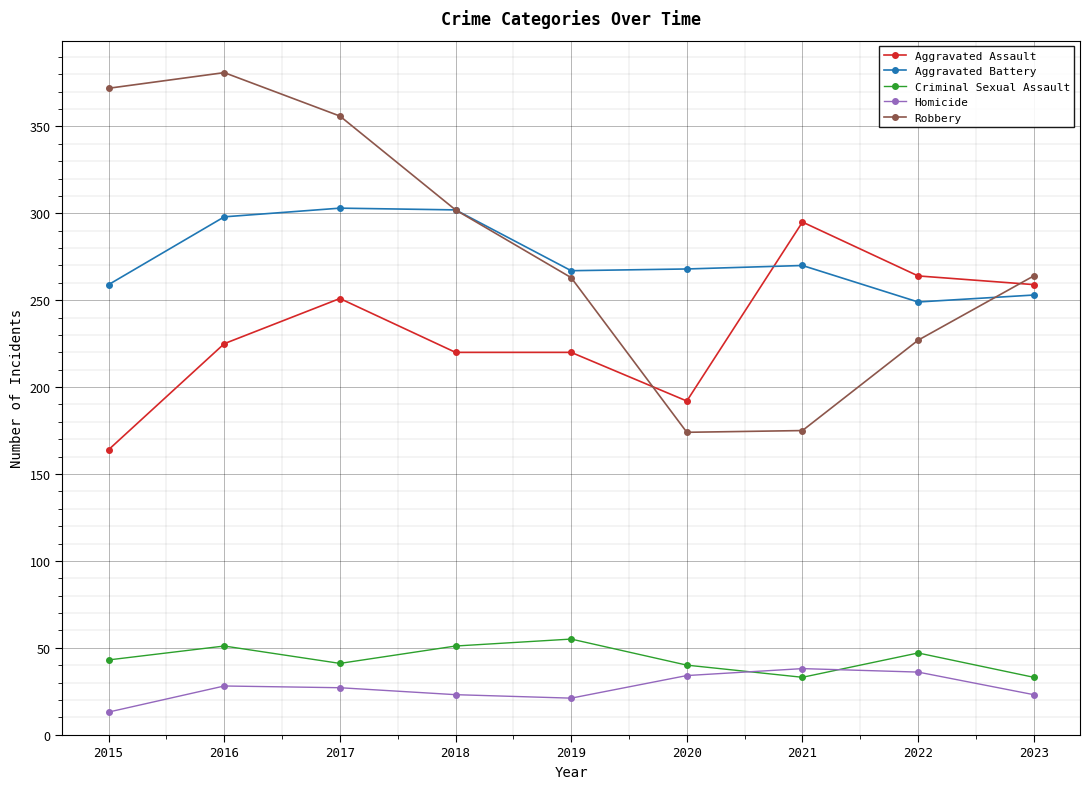

In Homicide, how many points are higher than both neighbors (excluding endpoints)?

2